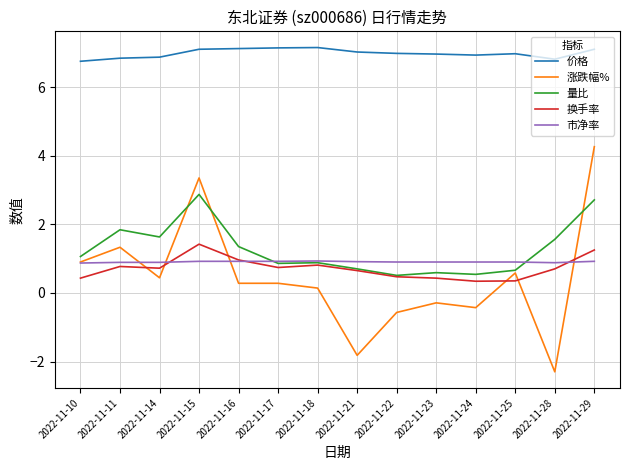

At how many categories does at least one series exceed 2?

14